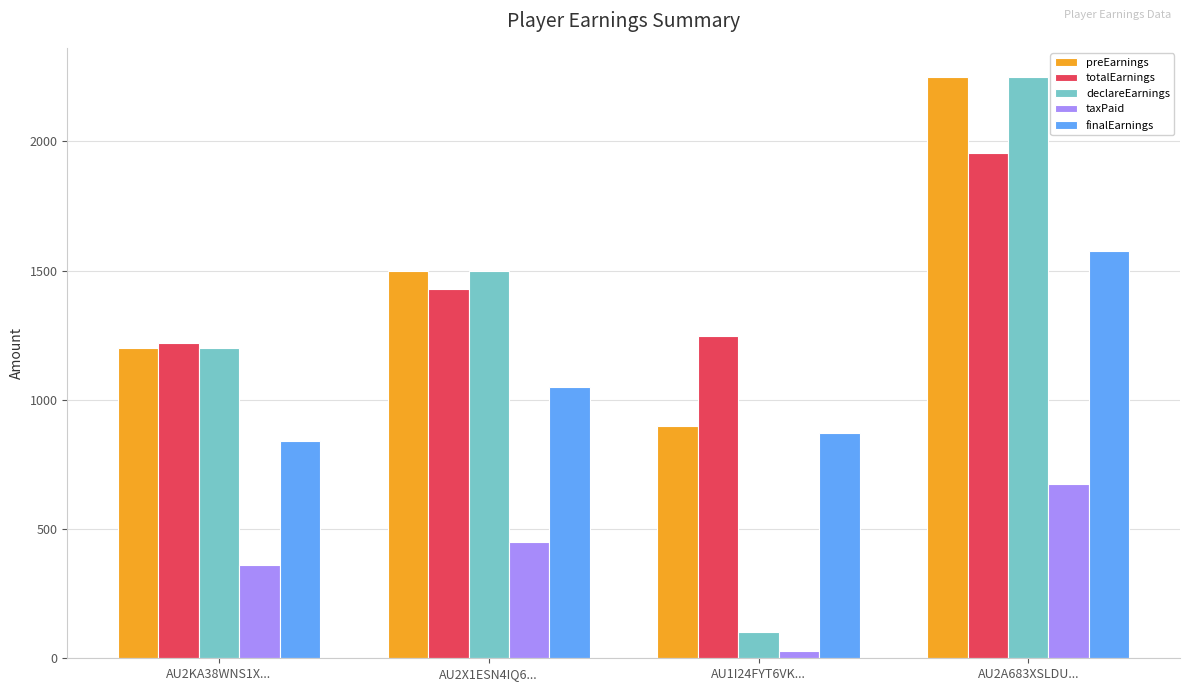

Which series has the widest spread of values?

declareEarnings